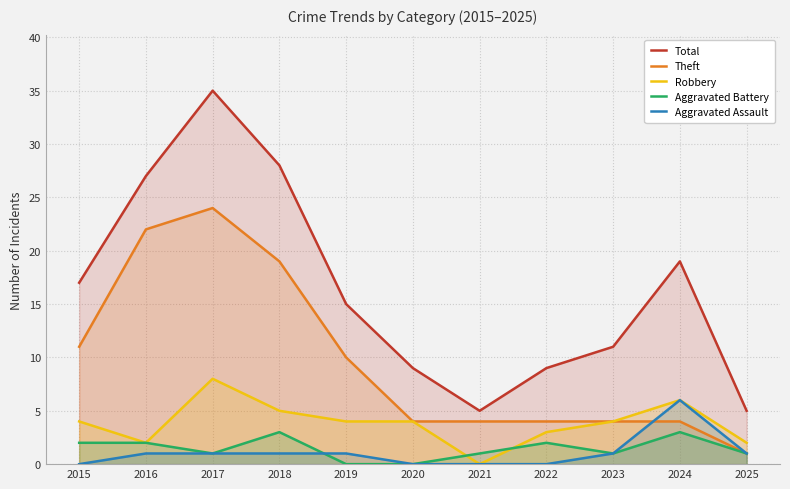

True or false: Aggravated Battery and Total intersect in this chart.

False